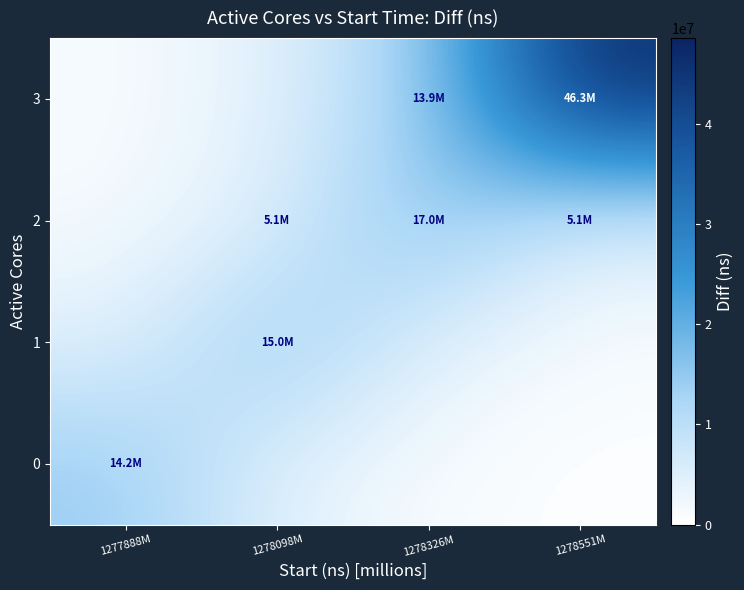

Which series has the widest spread of values?

3